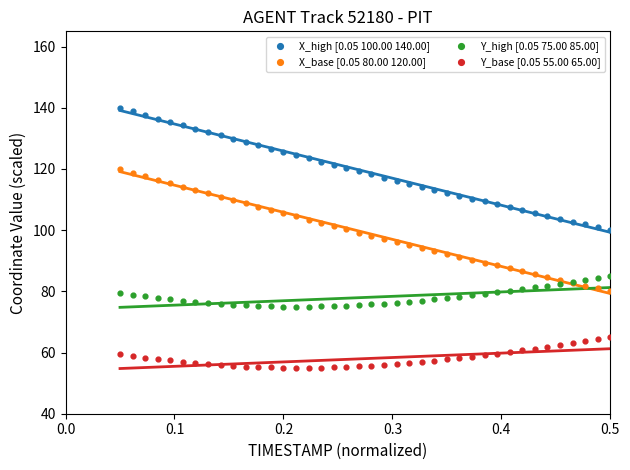

Which series contains the lowest Y value?

Y_base [0.05 55.00 65.00]